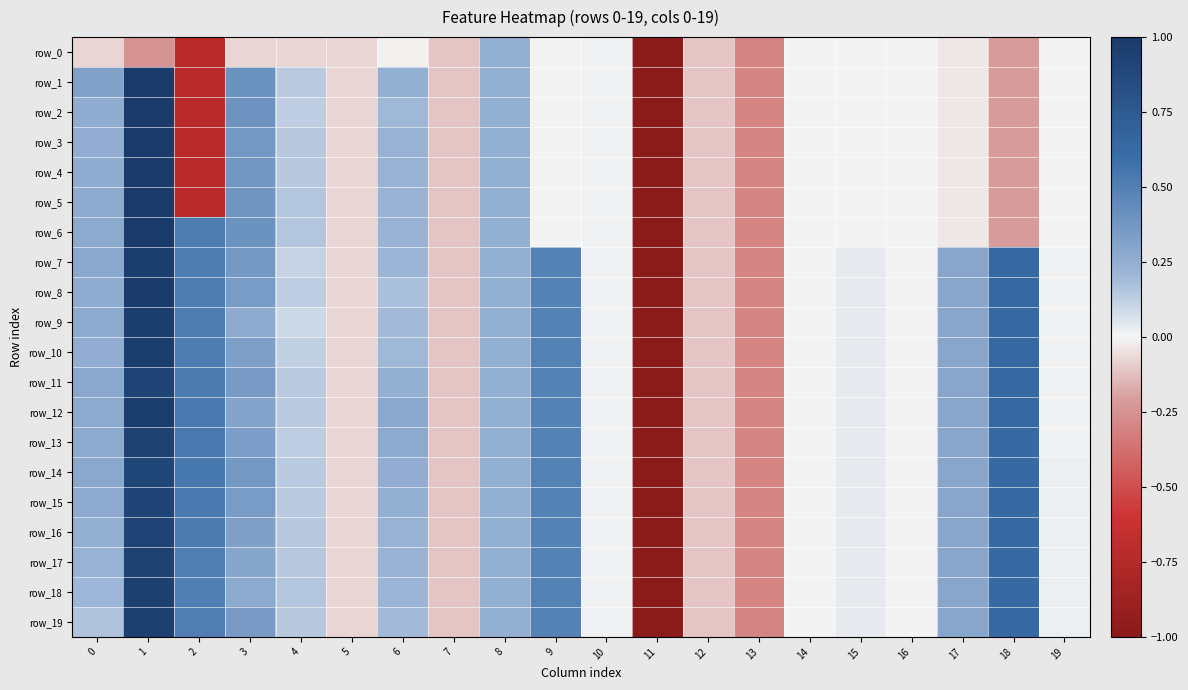

What is the total value across all series at 4?

2.5